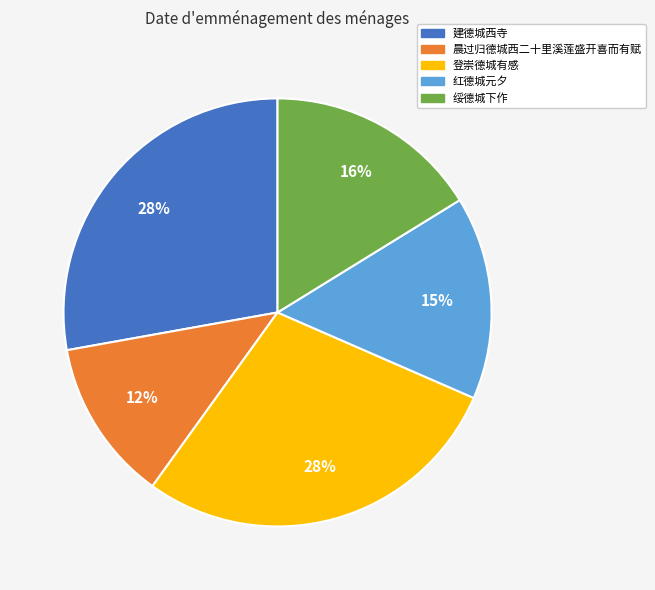

Which category has the smallest portion of the pie?

晨过归德城西二十里溪莲盛开喜而有赋